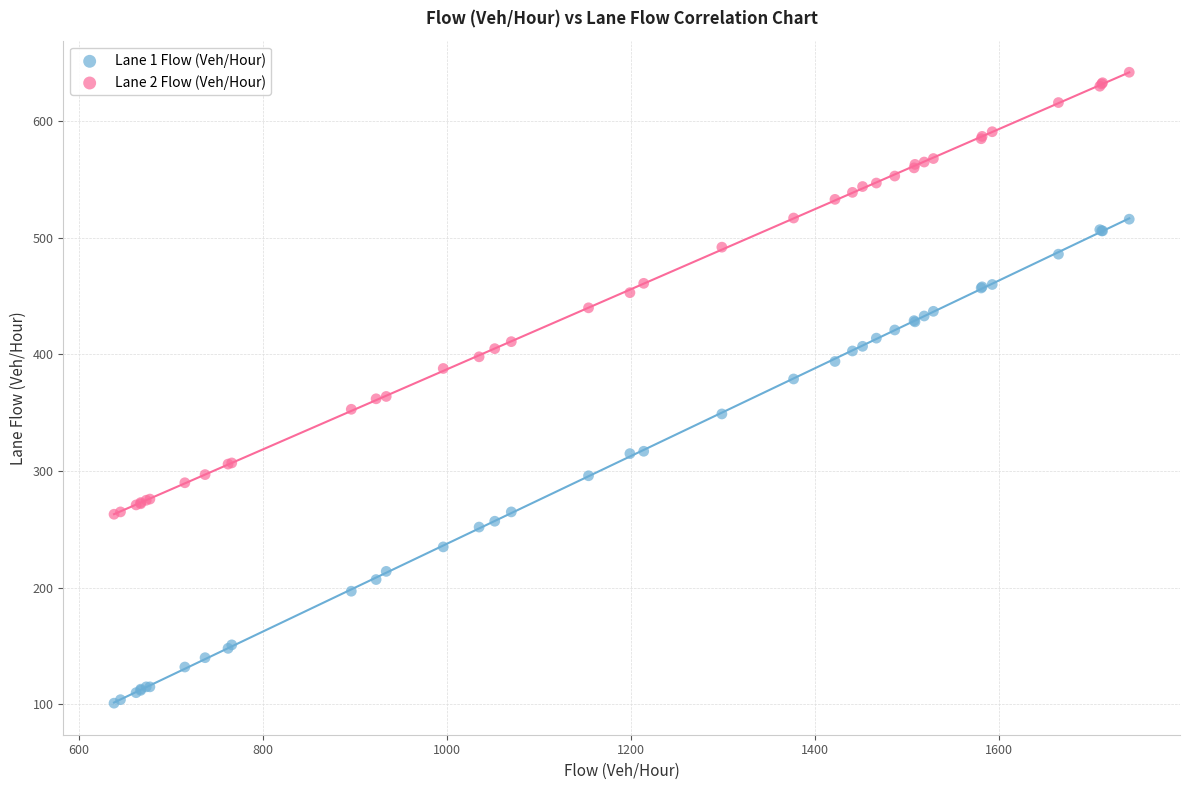

What are all the series names shown in the legend?

Lane 1 Flow (Veh/Hour), Lane 2 Flow (Veh/Hour)